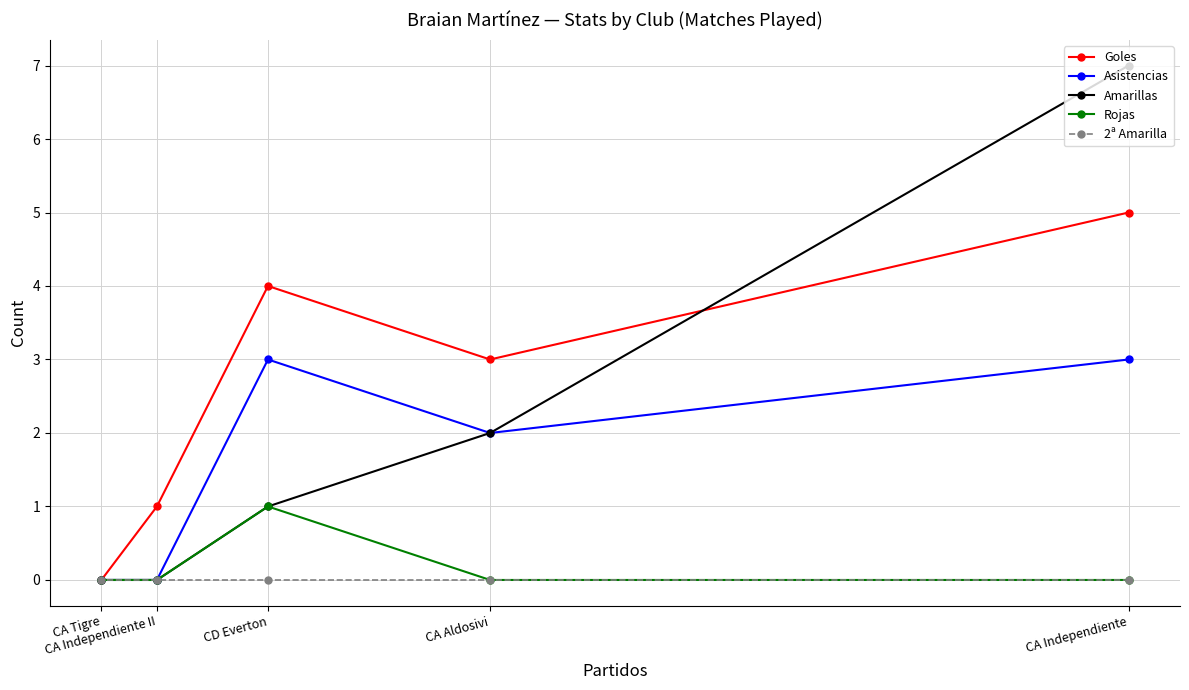

Is this an area chart (filled region under the line)?

No